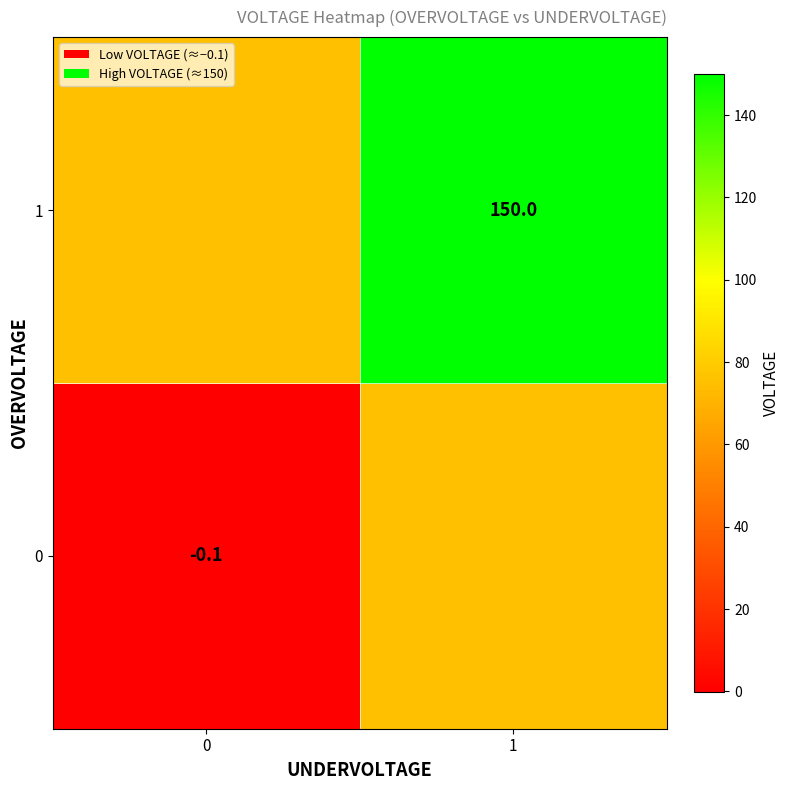

Is the value of 1 at 1 greater than the value of 0 at 0?

Yes